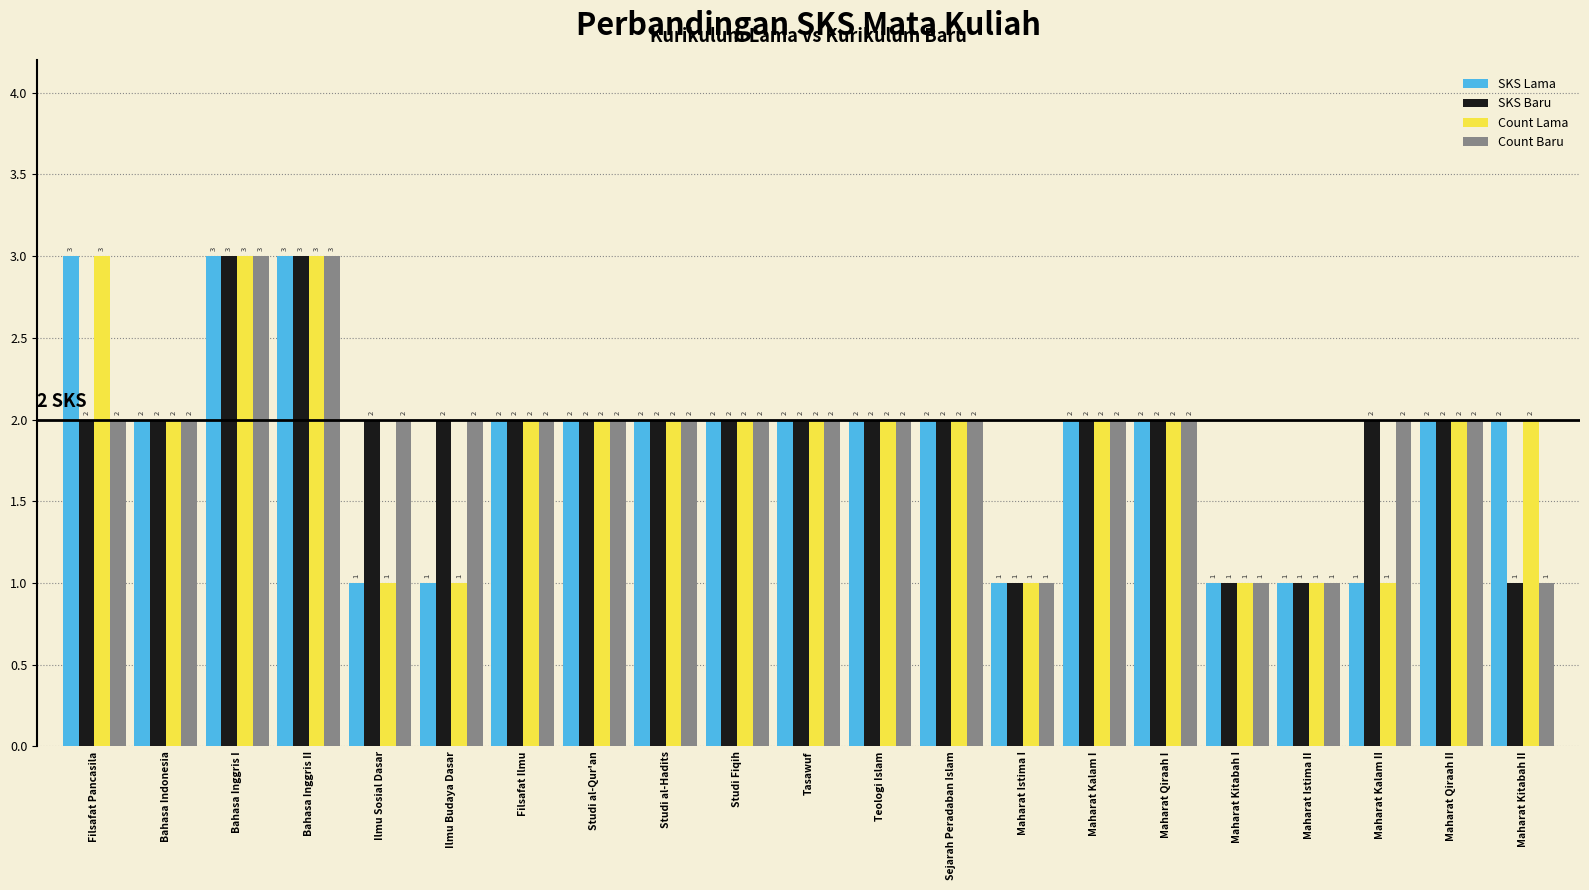

True or false: Count Lama has a value of 2 at Maharat Kalam I.

True